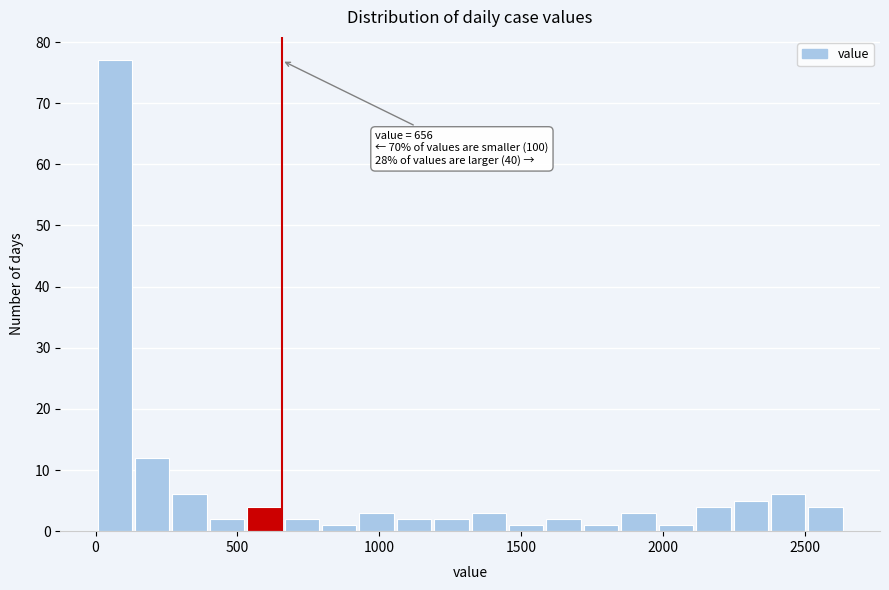

Read against the x-axis, roughly where is the centre of the tallest bar?

50